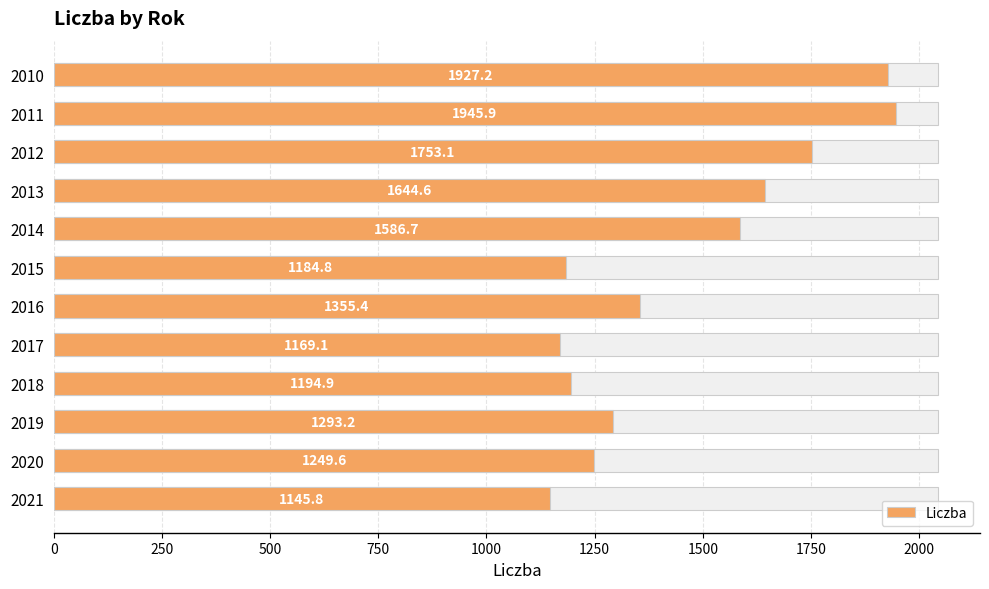

What is the sum of all values?

17450.4